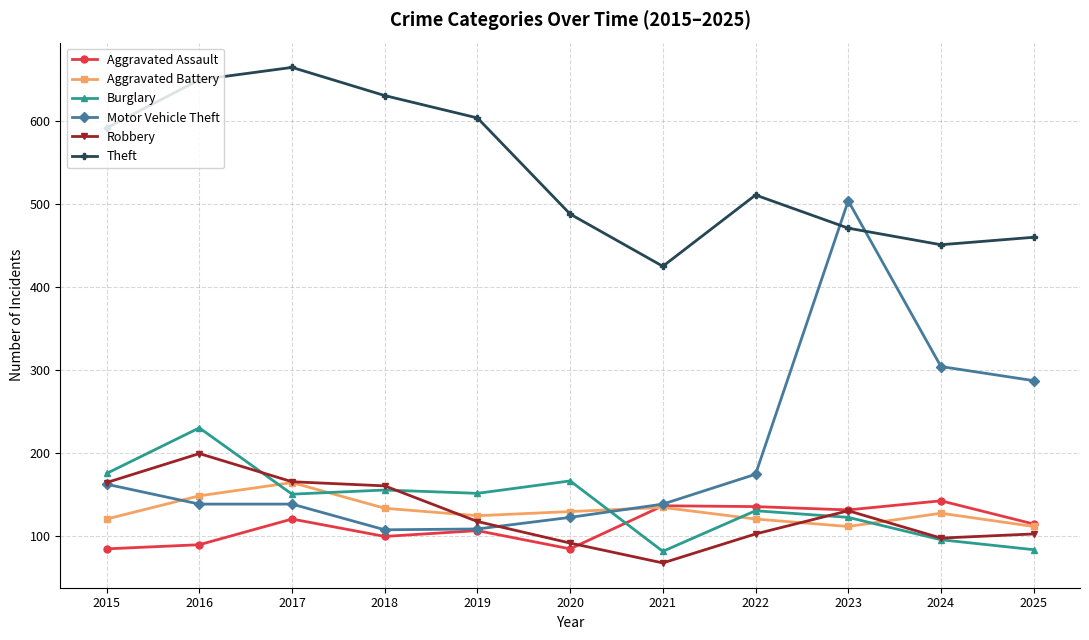

Is it true that Theft equals 848 at 2019?

False